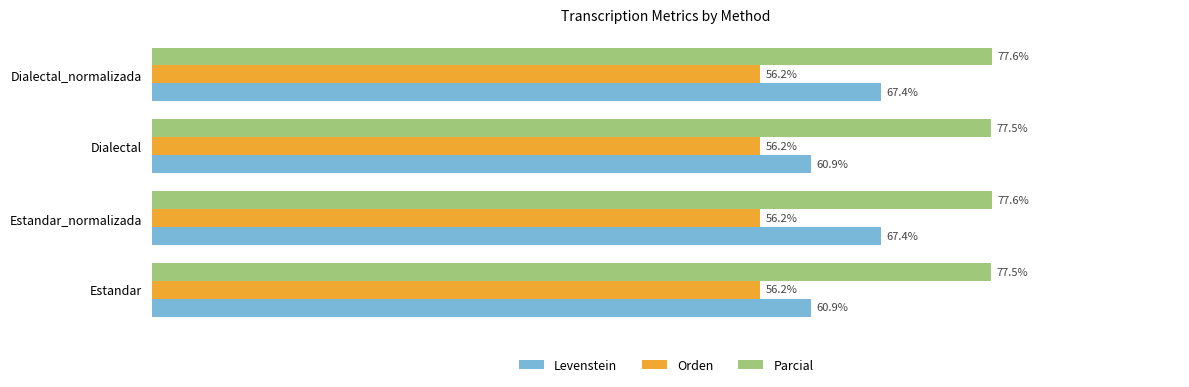

Between Estandar and Dialectal_normalizada, which series saw the biggest shift?

Levenstein